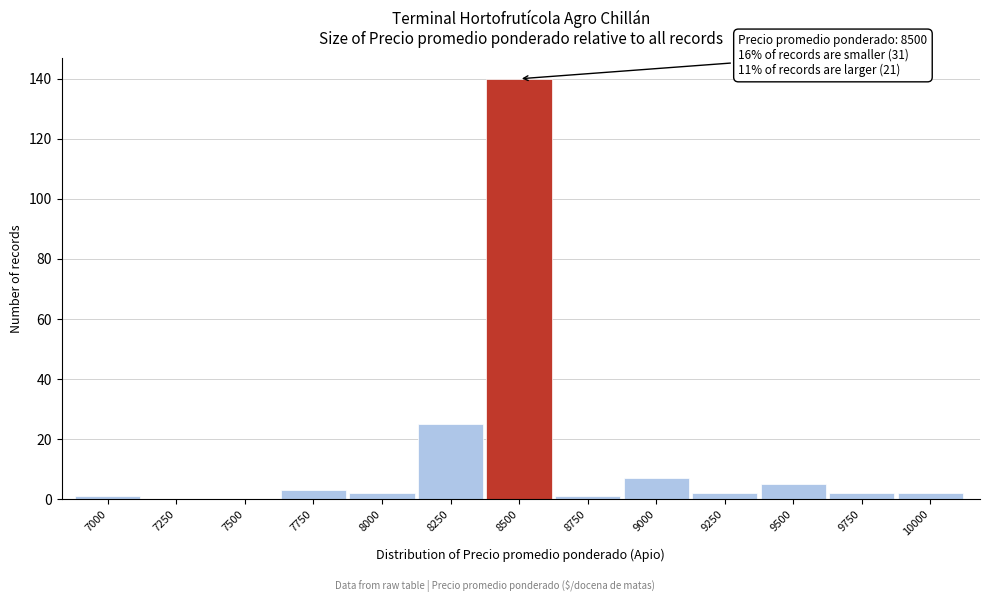

Reading right to left, transcribe all the data shown in this chart.

10000=2	9750=2	9500=5	9250=2	9000=7	8750=1	8500=140	8250=25	8000=2	7750=3	7500=0	7250=0	7000=1